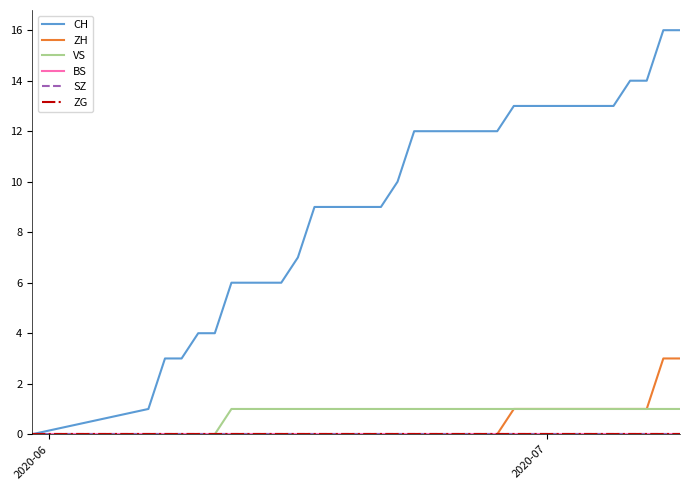

Does the chart have visible grid lines?

No